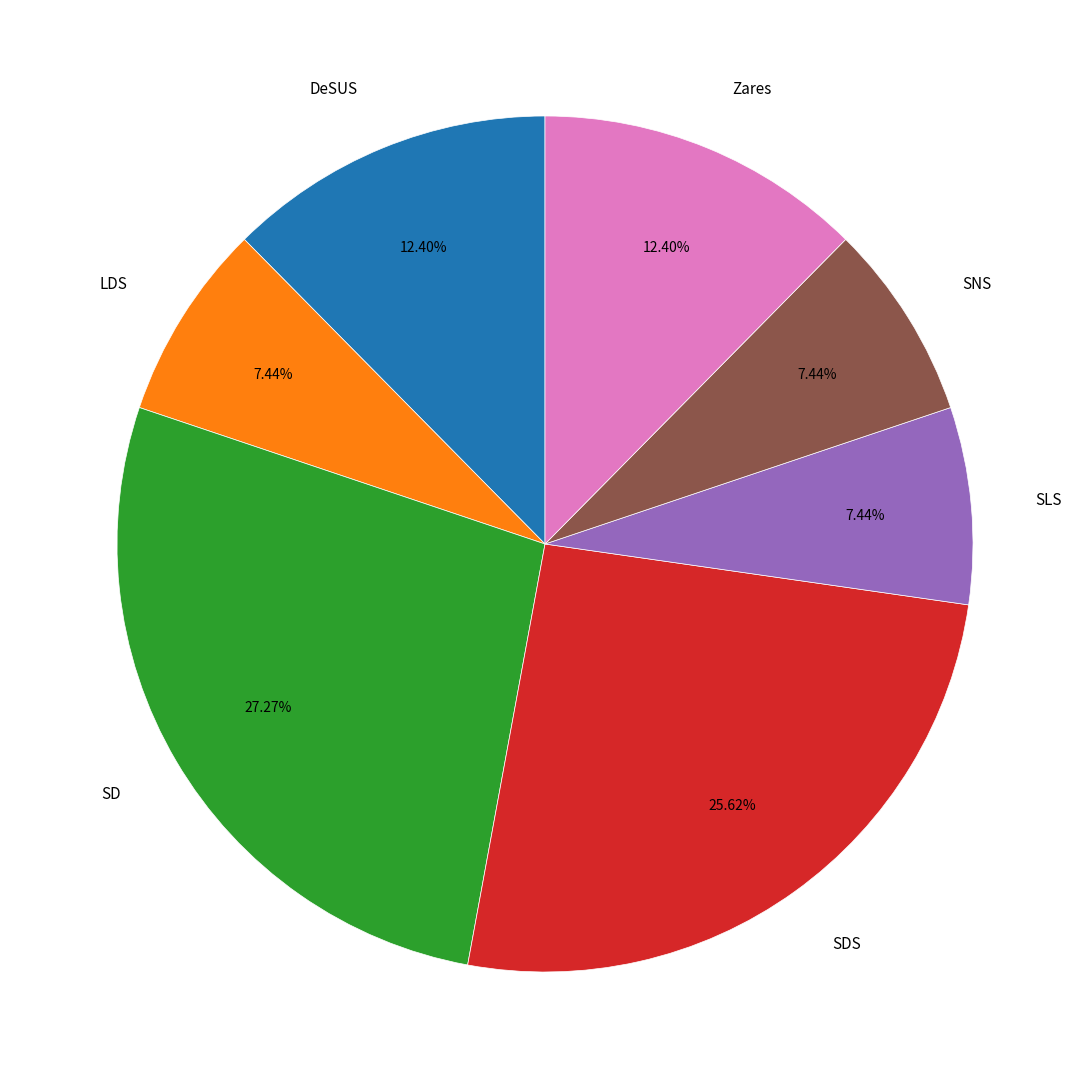

Which slice is the largest?

SD